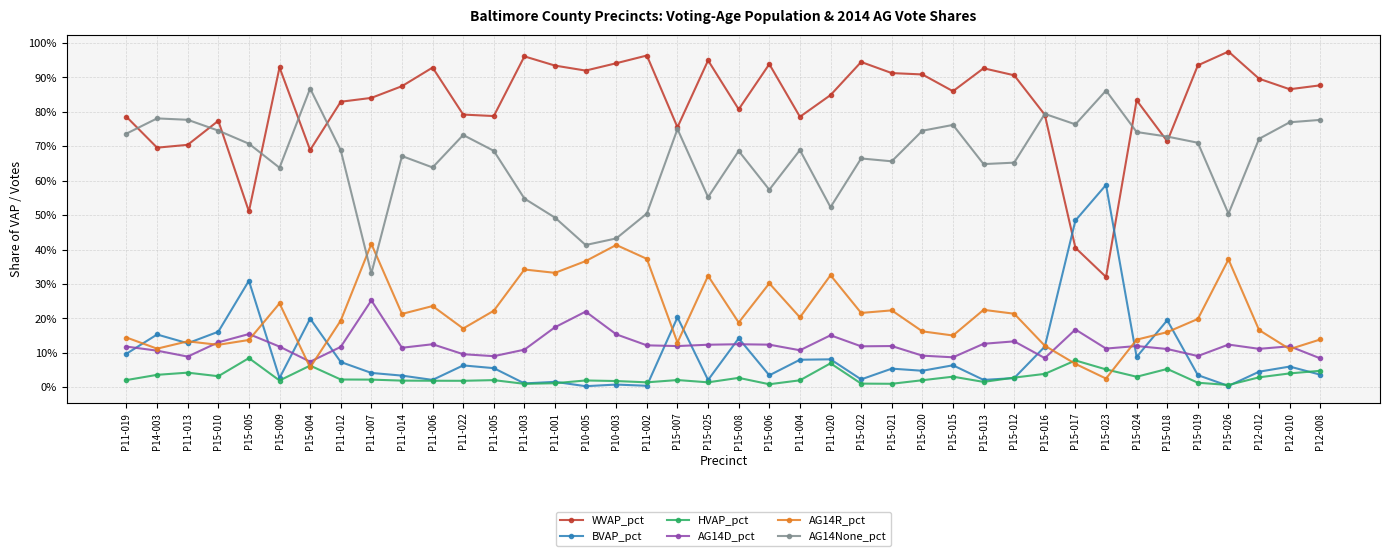

What is the label of the 9th point from the left?

P11-007